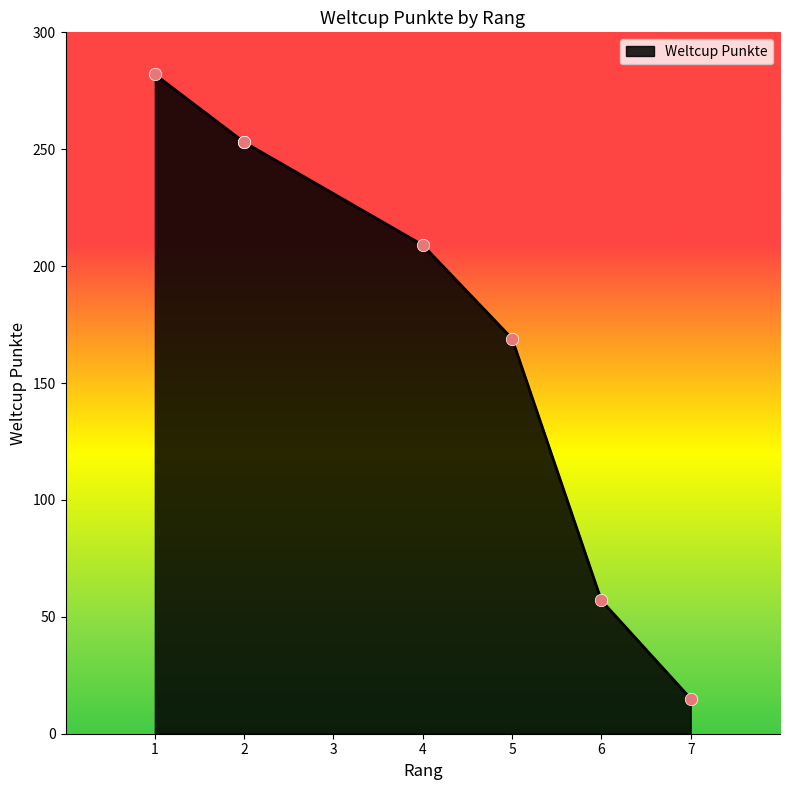

What is the change in value from 1 to 2?

-29